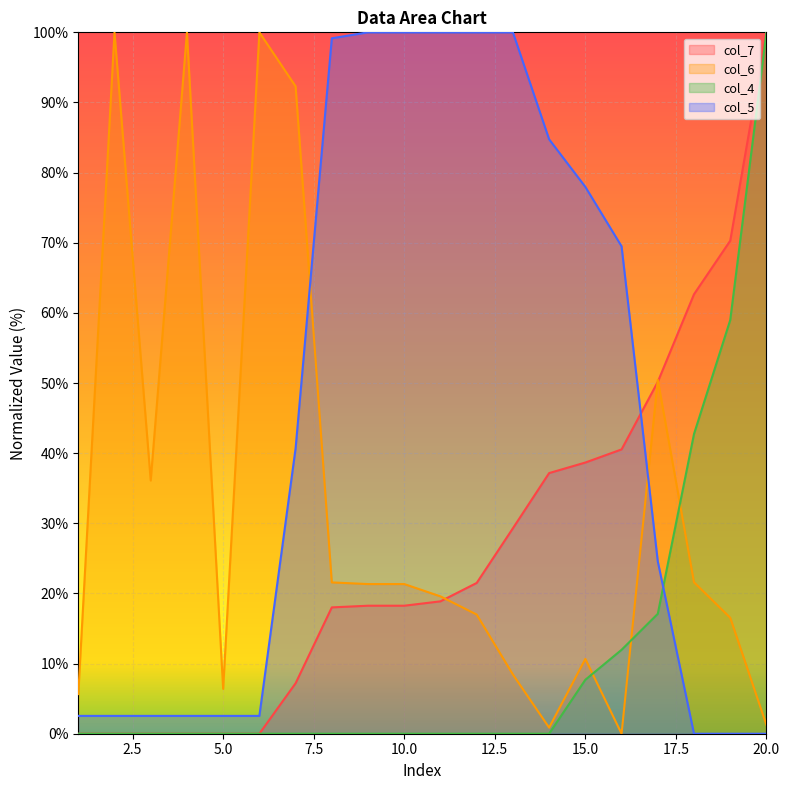

Is the value of col_6 at 2 greater than the value of col_4 at 11?

Yes